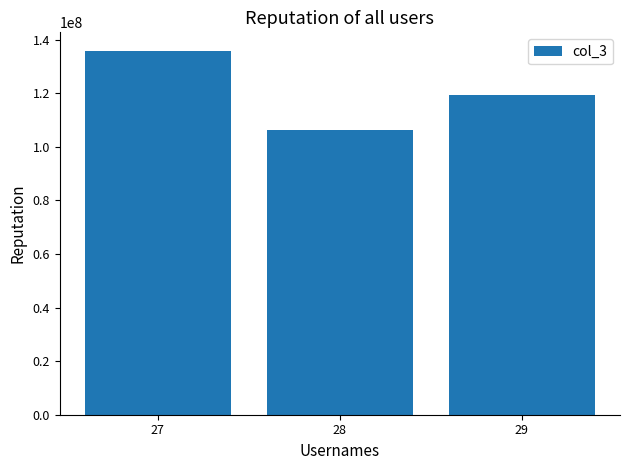

True or false: the data shows 209538554.8 at 29.

False